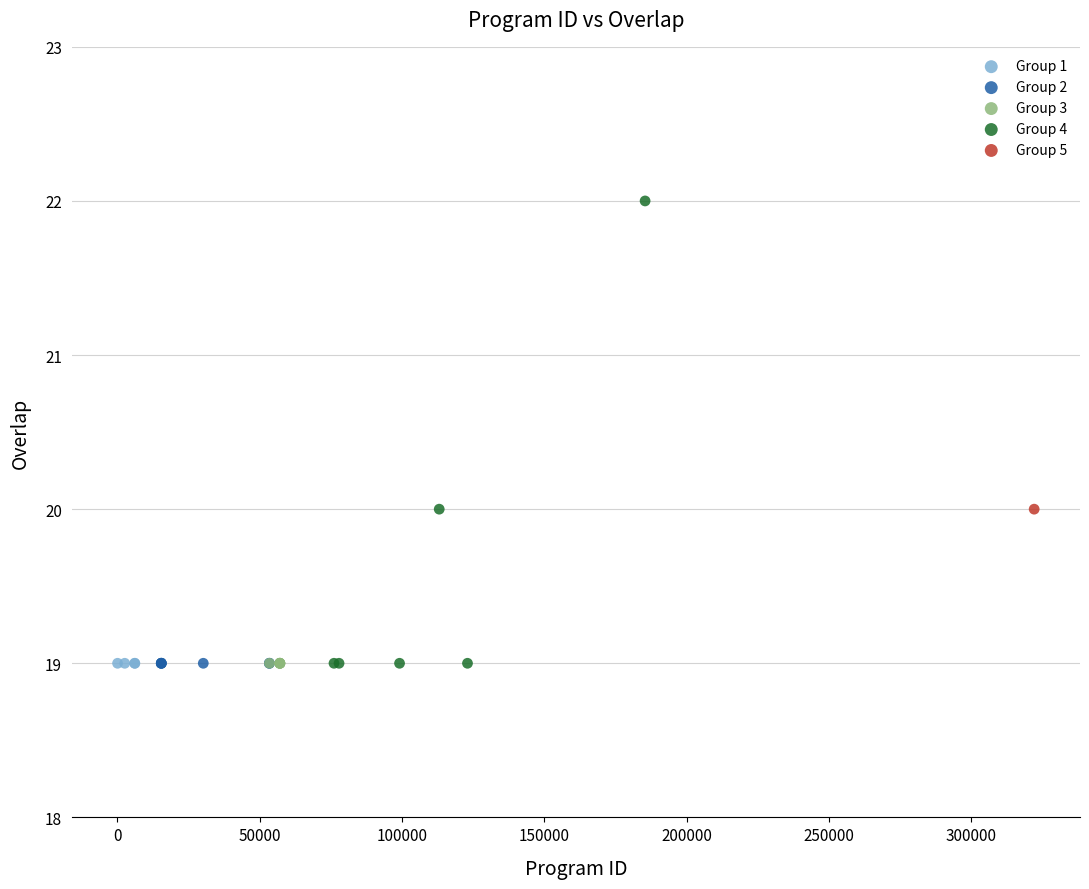

What are all the series names shown in the legend?

Group 1, Group 2, Group 3, Group 4, Group 5